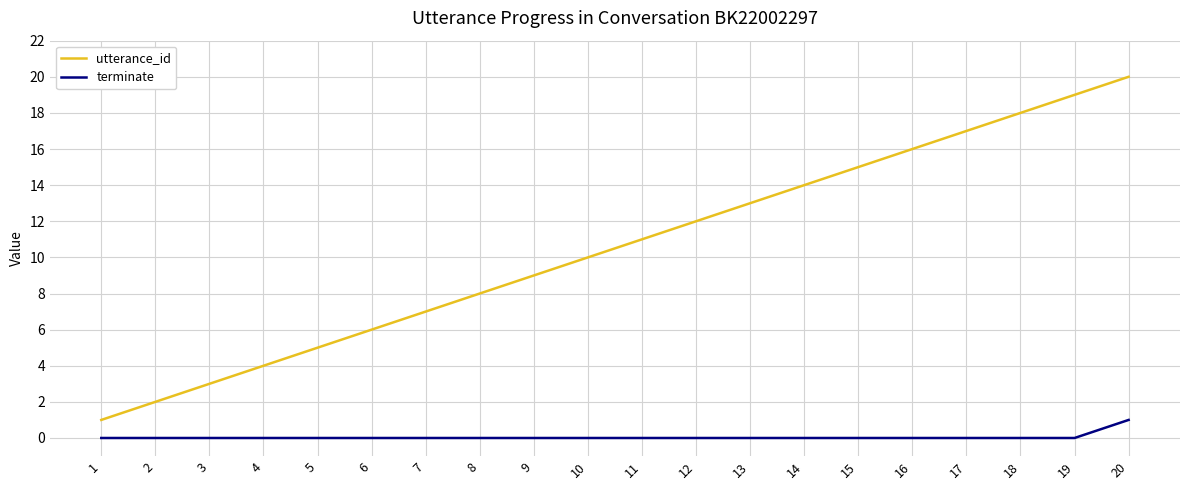

At which category is the sum across all series the highest?

20